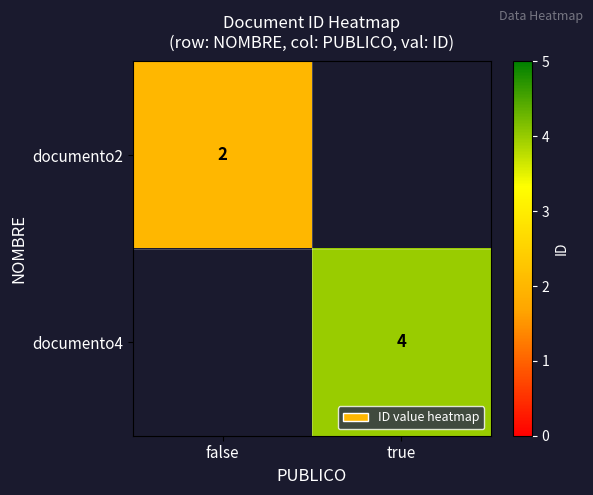

Which has a higher value, false or true?

true